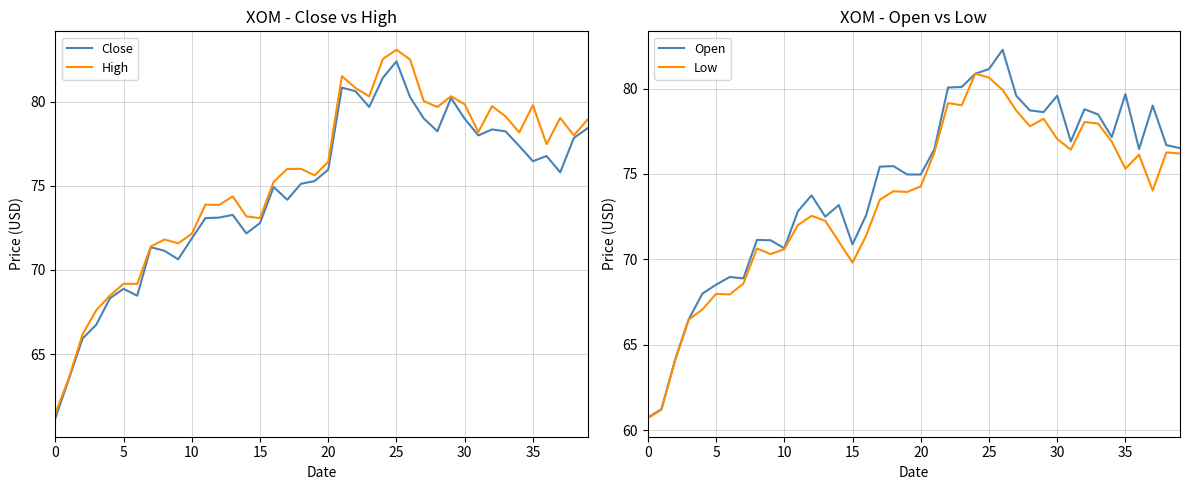

The High series shows 75.2 at 16. True or false?

True